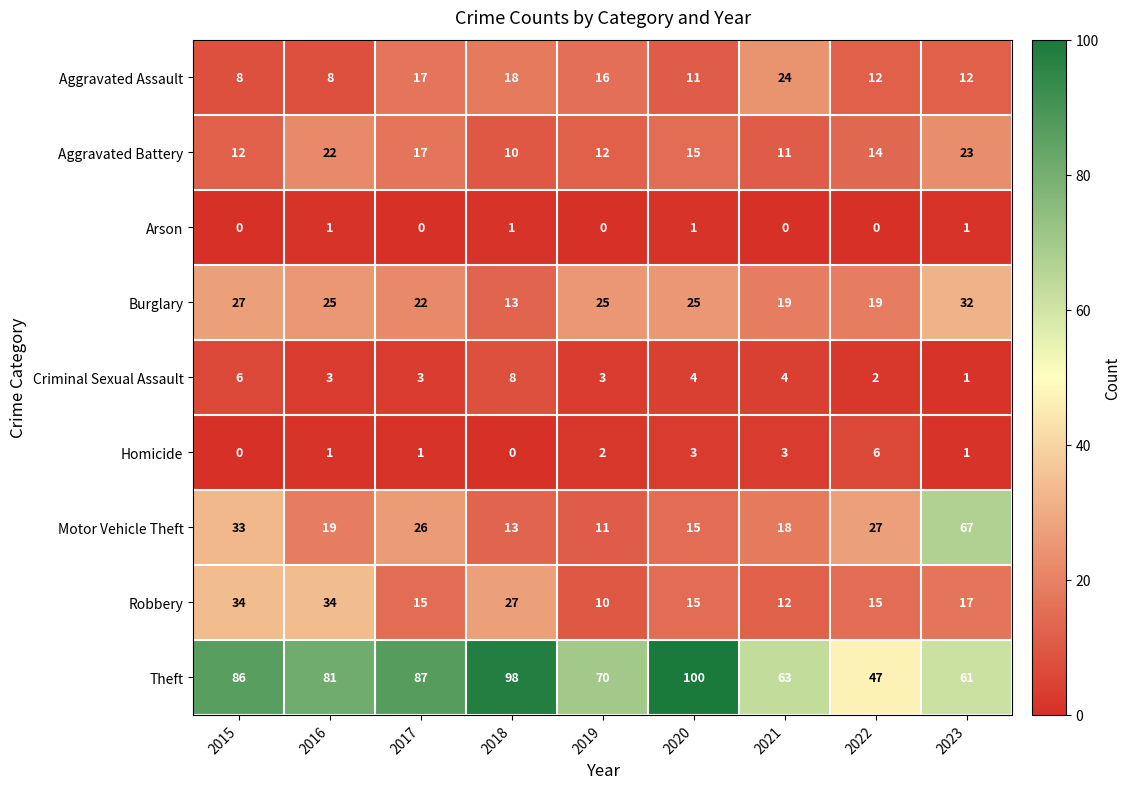

What is the sum of the Criminal Sexual Assault values at 2017 and 2021?

7